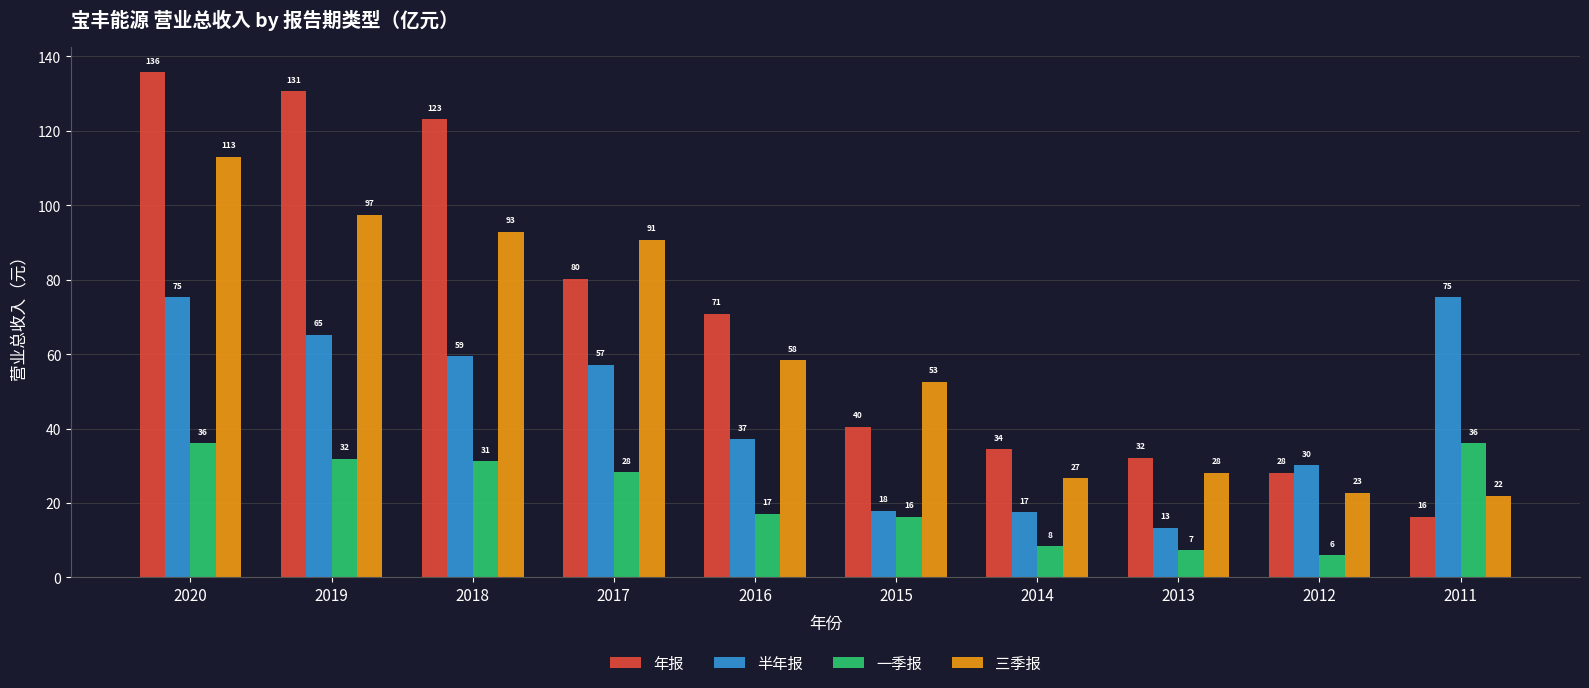

Are the bars grouped side by side (vs. stacked)?

Yes